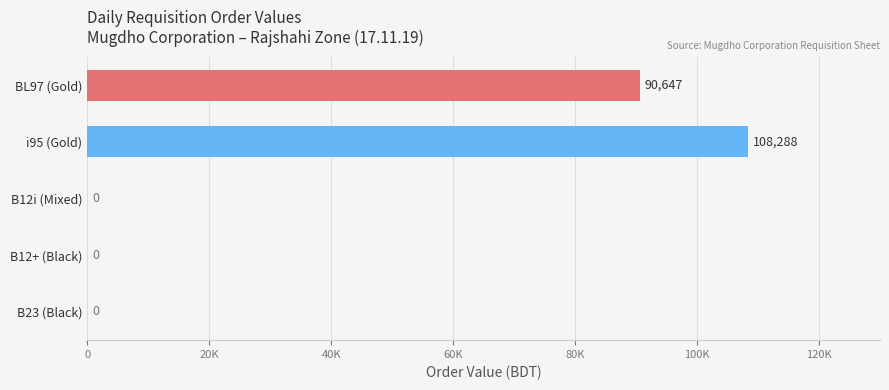

Are the bars horizontal?

Yes